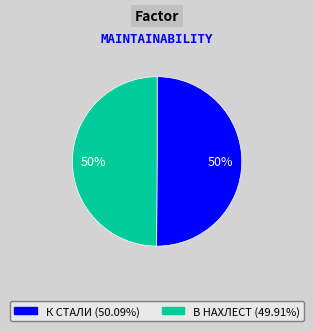

To the nearest percent, what is the average slice percentage?

50%